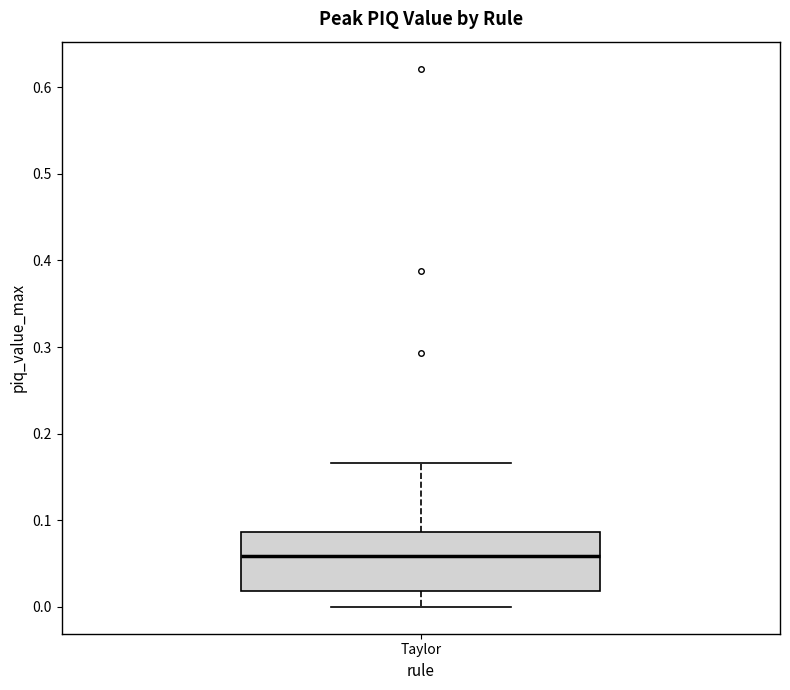

Read this box plot against the y-axis: the position of the median line, the range covered by the box, and the ends of both whiskers. The values are not printed on the chart, so give them approximately, as read against the axis.

median 0.06, box 0.02 to 0.09, whiskers 0.00 to 0.17